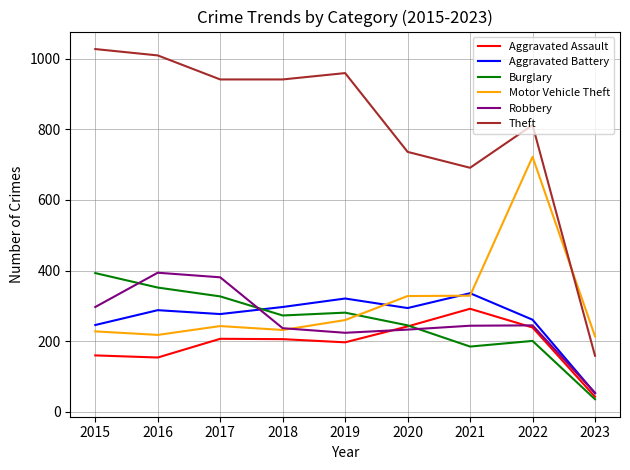

How many intersections are there between Theft and Motor Vehicle Theft?

1